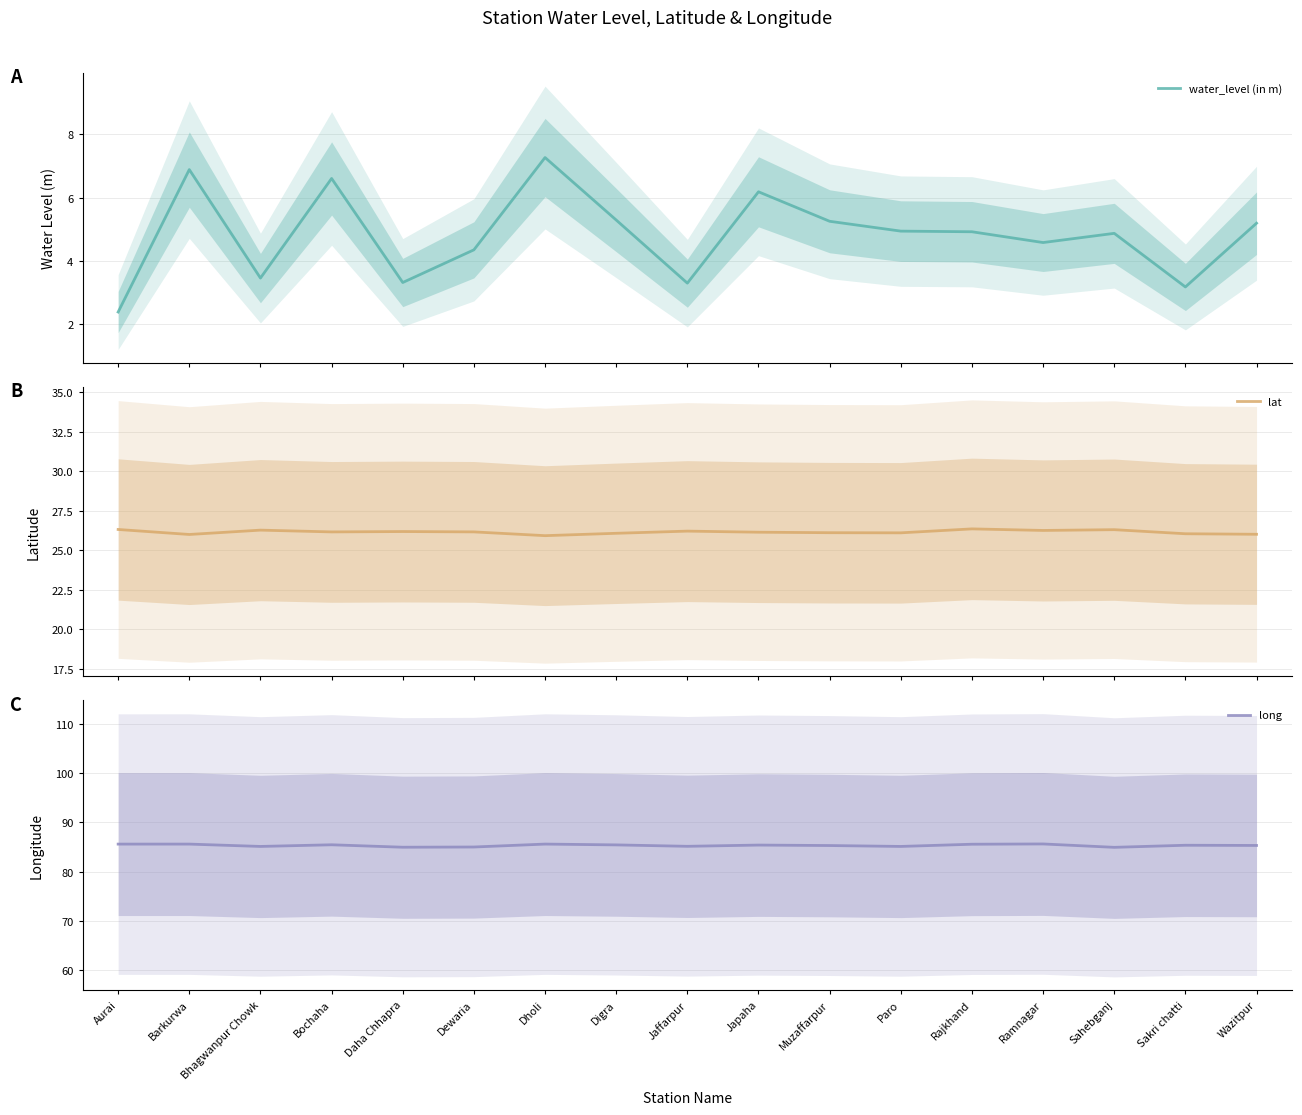

What is the sum of all lat values?

444.6